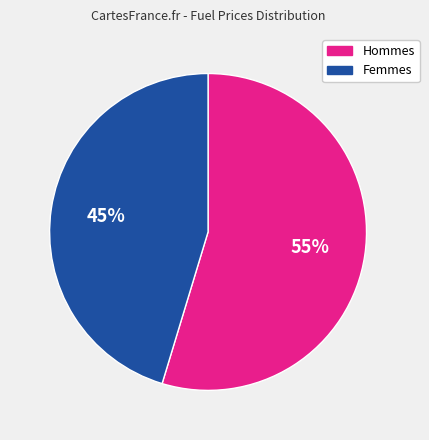

Rank the categories by value from highest to lowest.

Hommes, Femmes